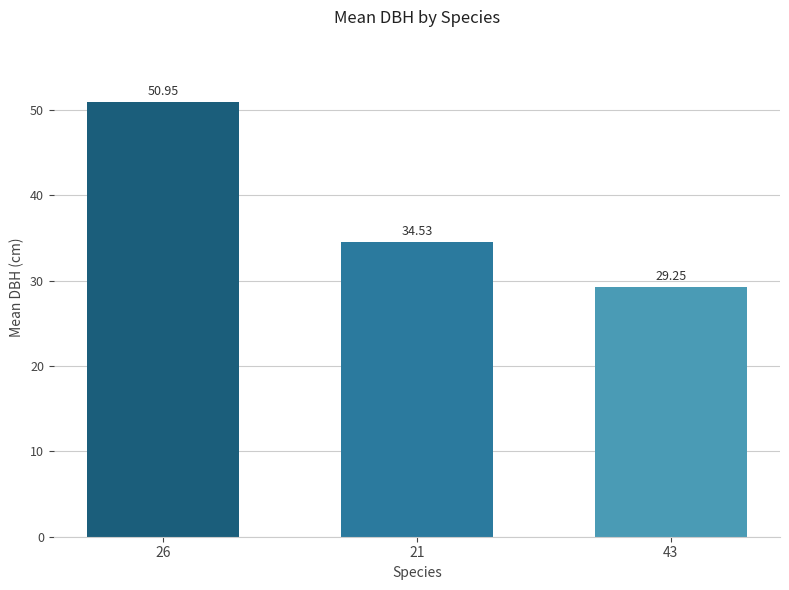

What is the difference between the maximum and minimum values?

21.7